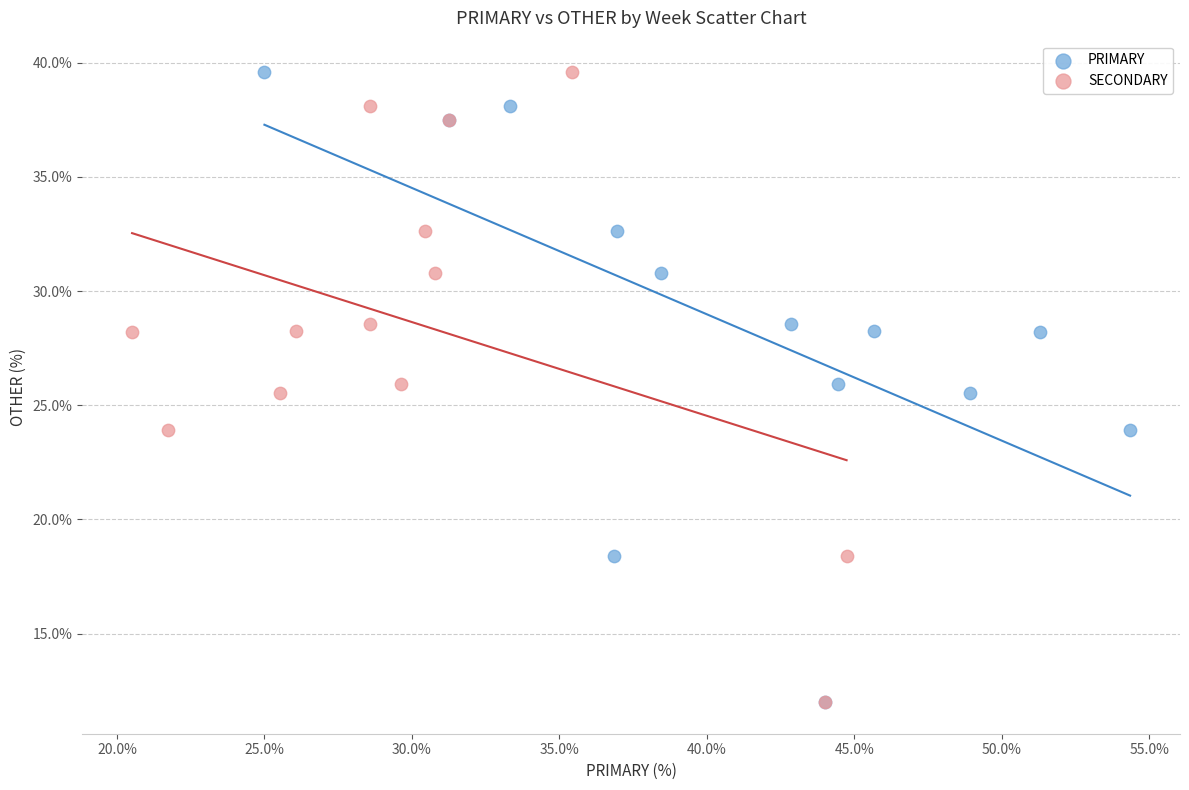

What are all the series names shown in the legend?

PRIMARY, SECONDARY